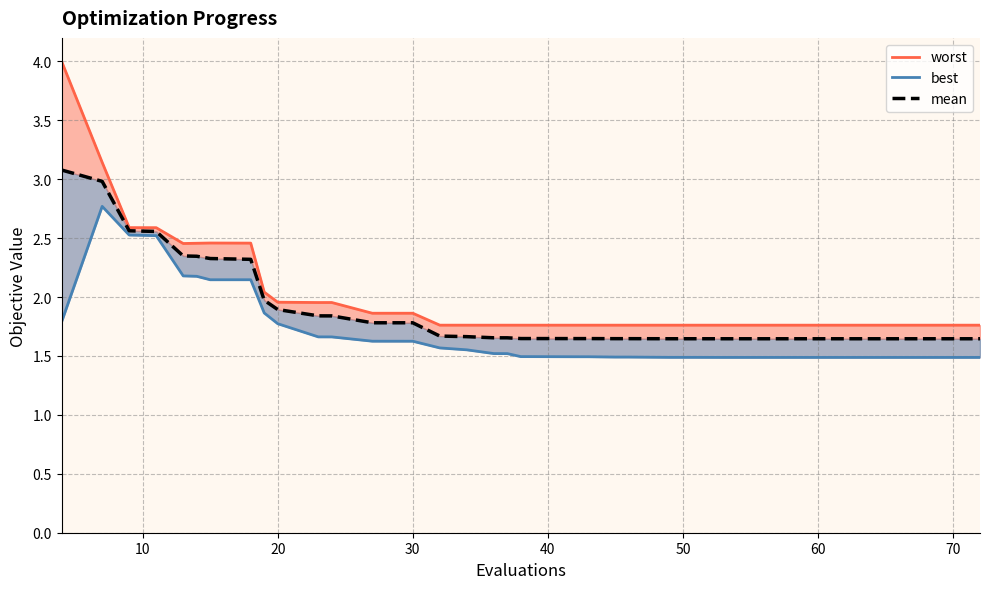

Rank the series by their average value, from highest to lowest.

worst, mean, best